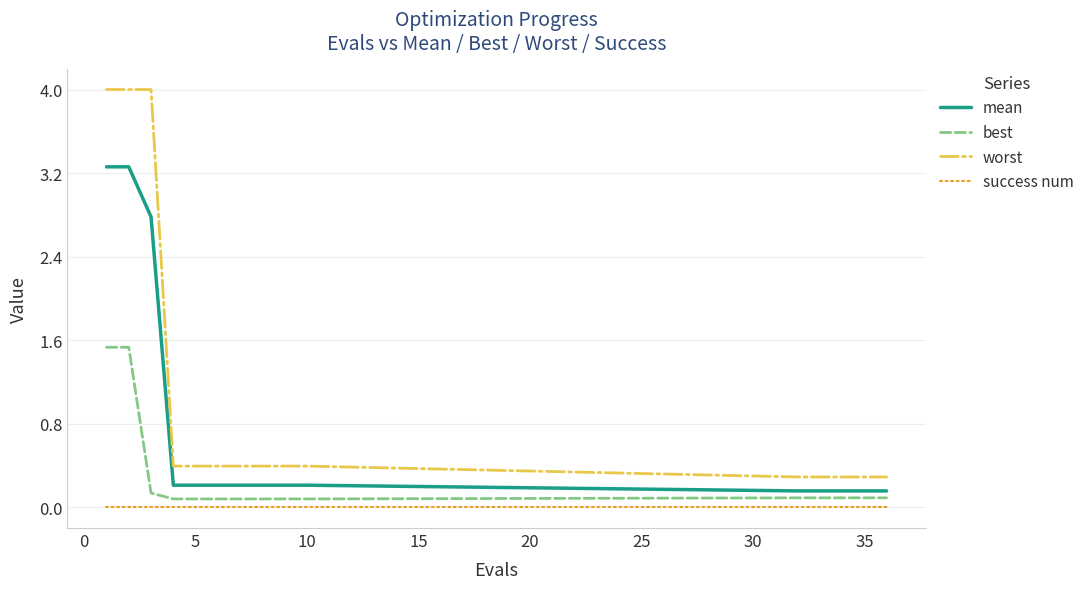

What is the sum of all worst values?

16.2